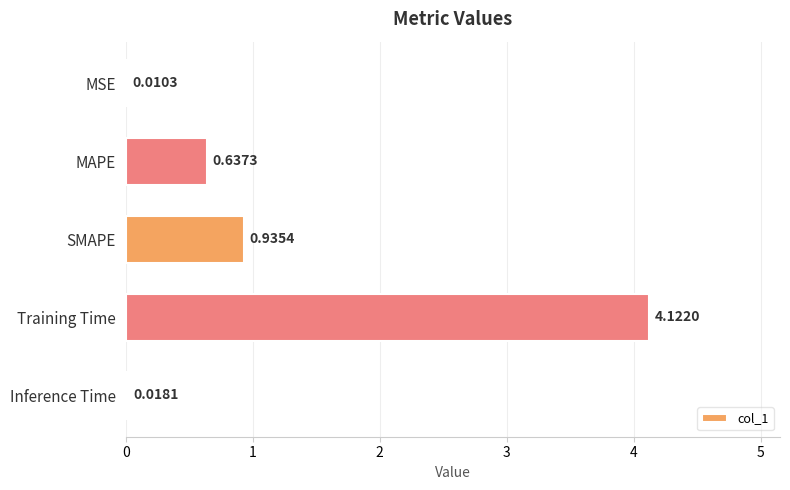

What is the sum of all values?

5.7